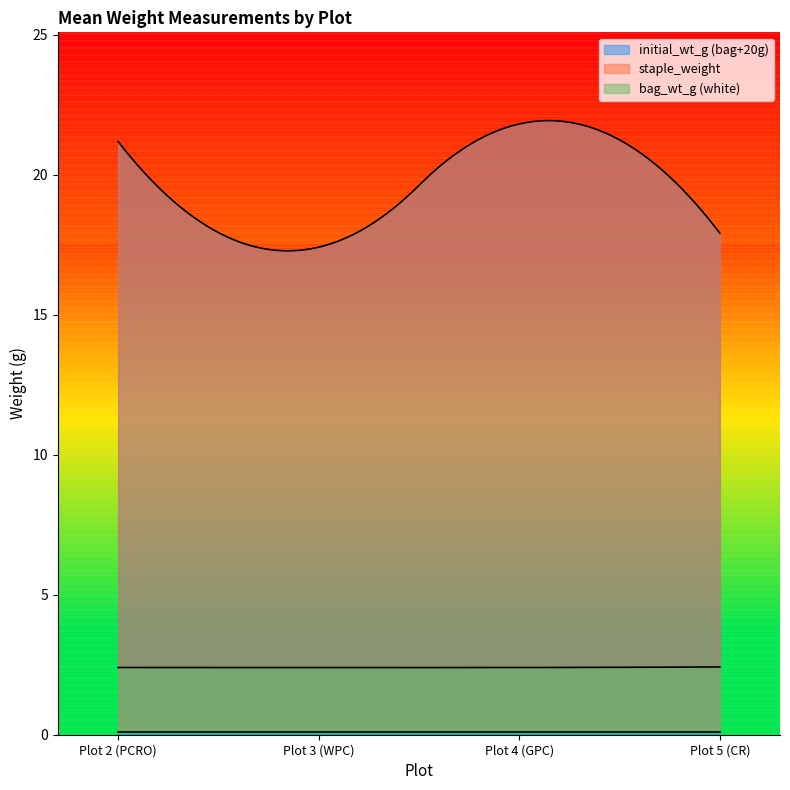

What is the smallest value displayed?

0.1